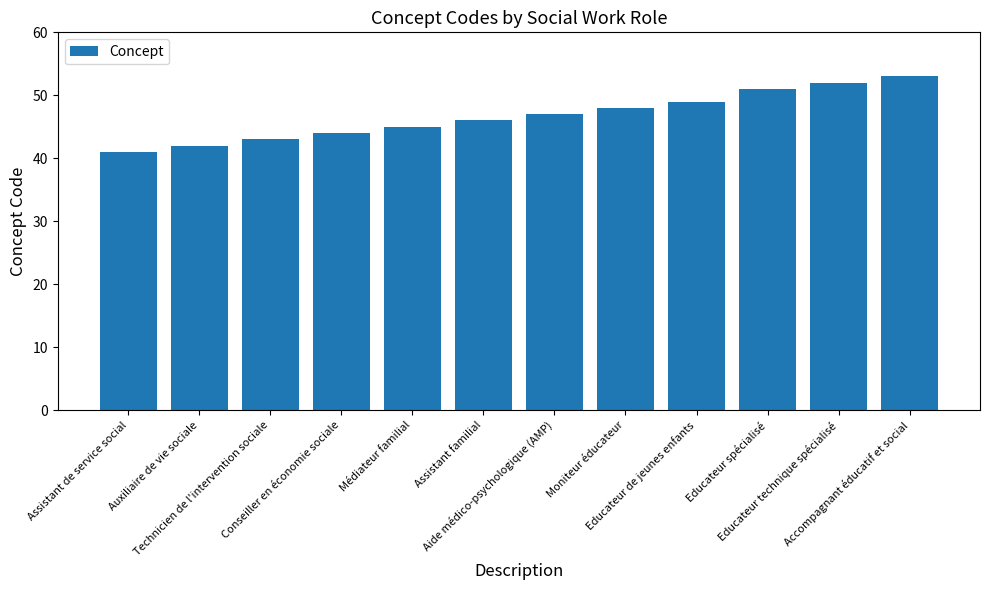

Reading right to left, transcribe all the data shown in this chart.

53	52	51	49	48	47	46	45	44	43	42	41